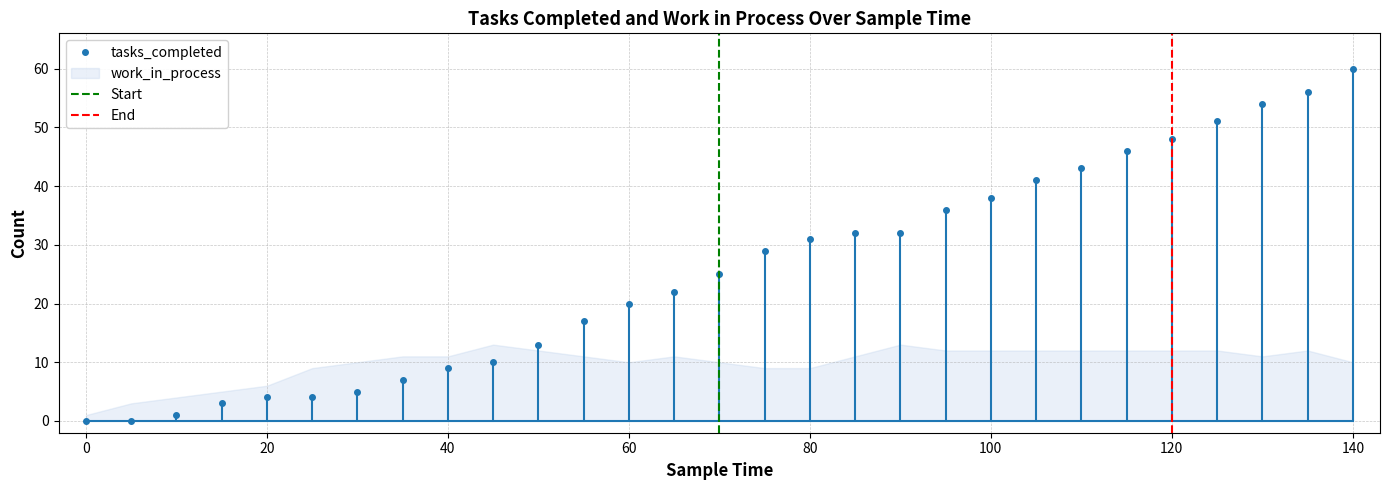

Rank the categories by value from highest to lowest.

140, 135, 130, 125, 120, 115, 110, 105, 100, 95, 85, 90, 80, 75, 70, 65, 60, 55, 50, 45, 40, 35, 30, 20, 25, 15, 10, 0, 5